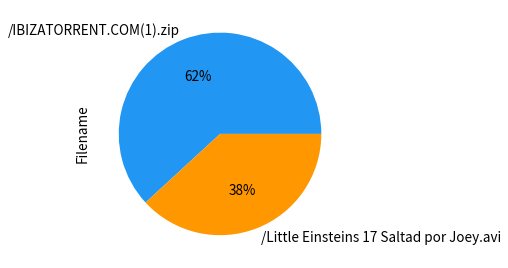

Which slice is the smallest?

/Little Einsteins 17 Saltad por Joey.avi